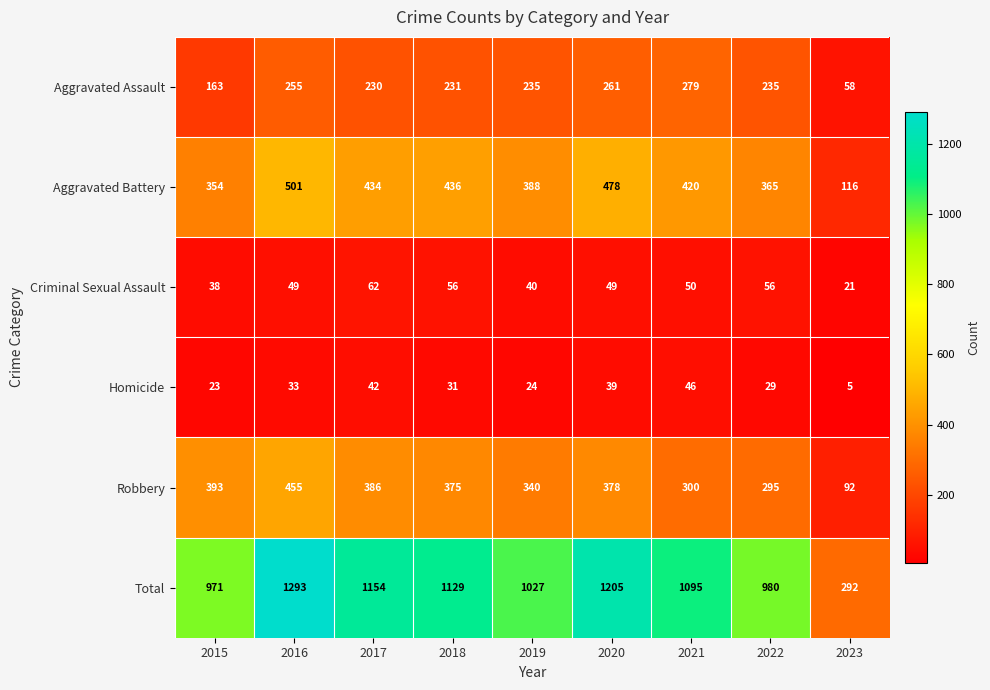

What is the sum of all Criminal Sexual Assault values?

421